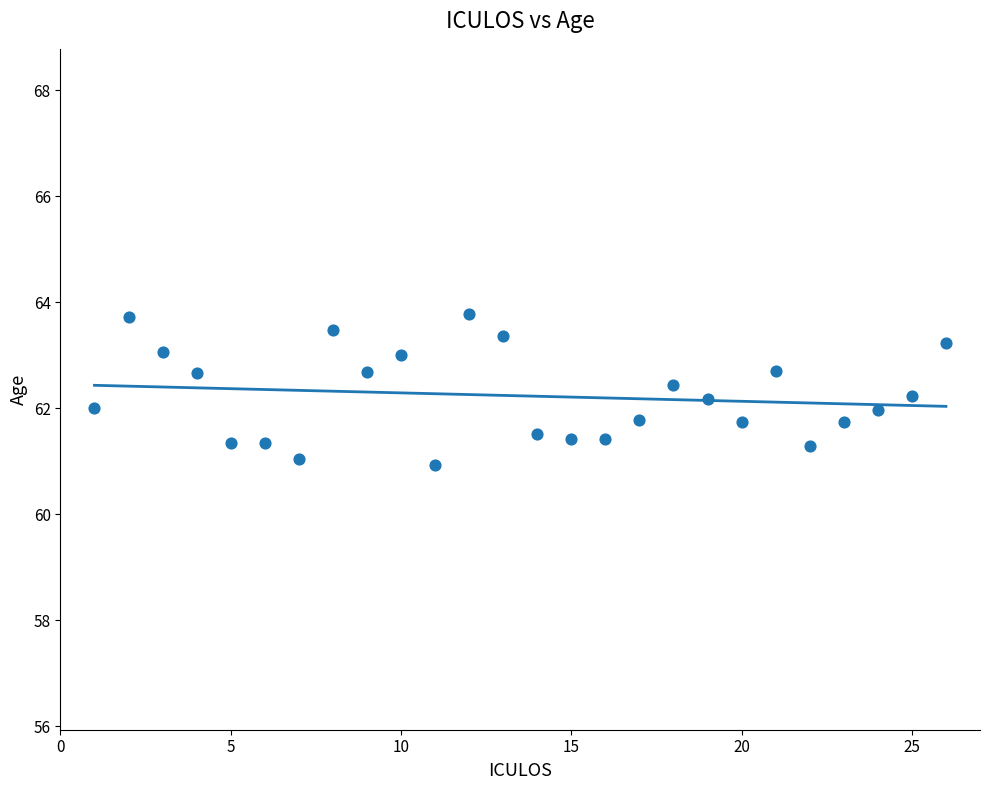

What is the range of X values (max minus min)?

25.0